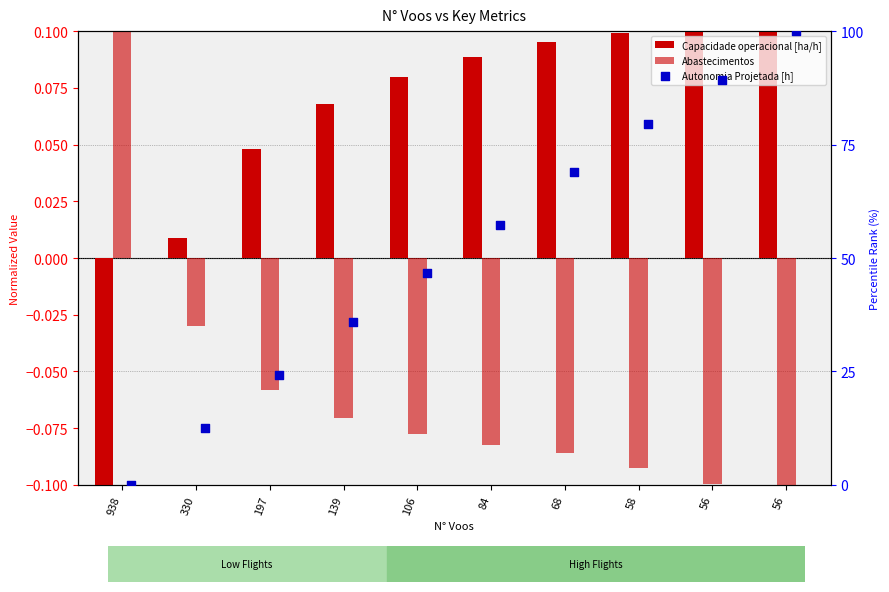

Which series reaches the minimum Y coordinate?

Capacidade operacional [ha/h]